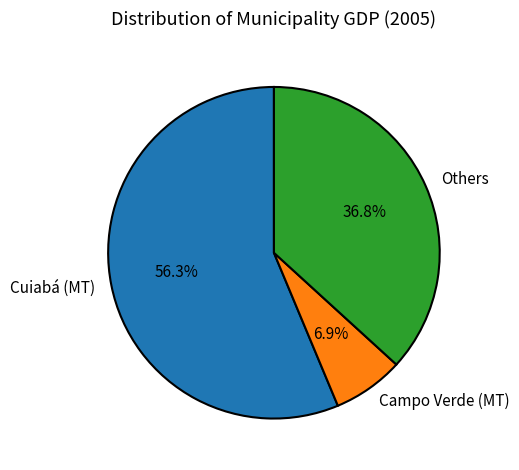

Rank the categories by value from lowest to highest.

Campo Verde (MT), Others, Cuiabá (MT)